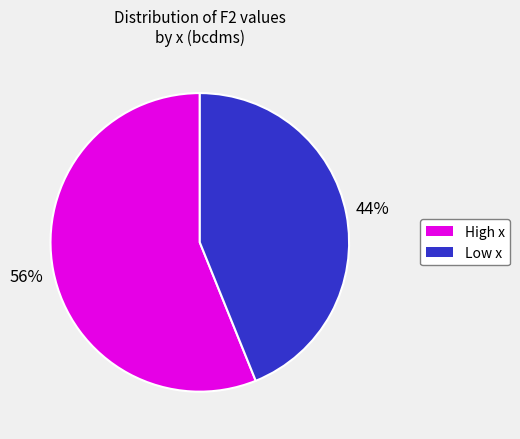

Is there any slice that represents more than half of the pie?

Yes